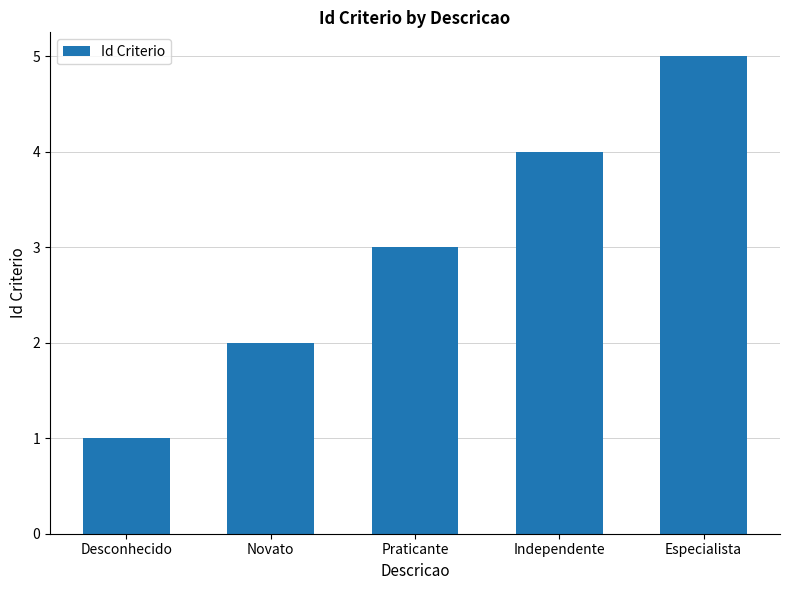

How many bars are there in total?

5